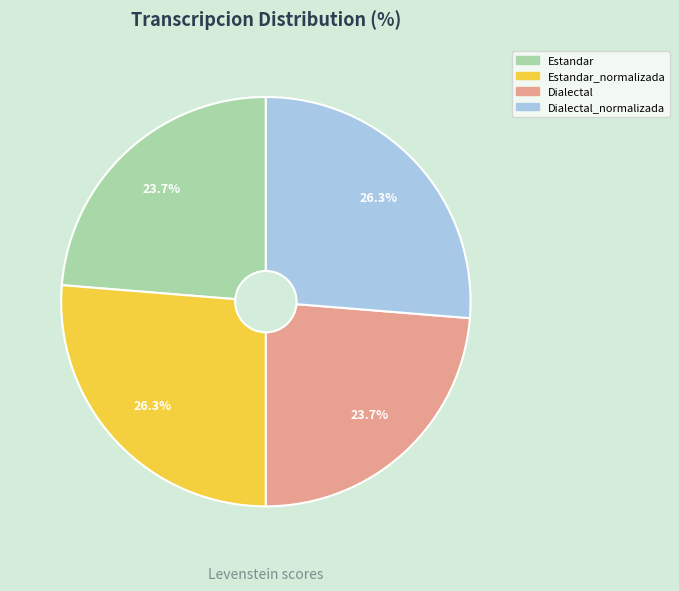

Is there a majority slice in this chart?

No